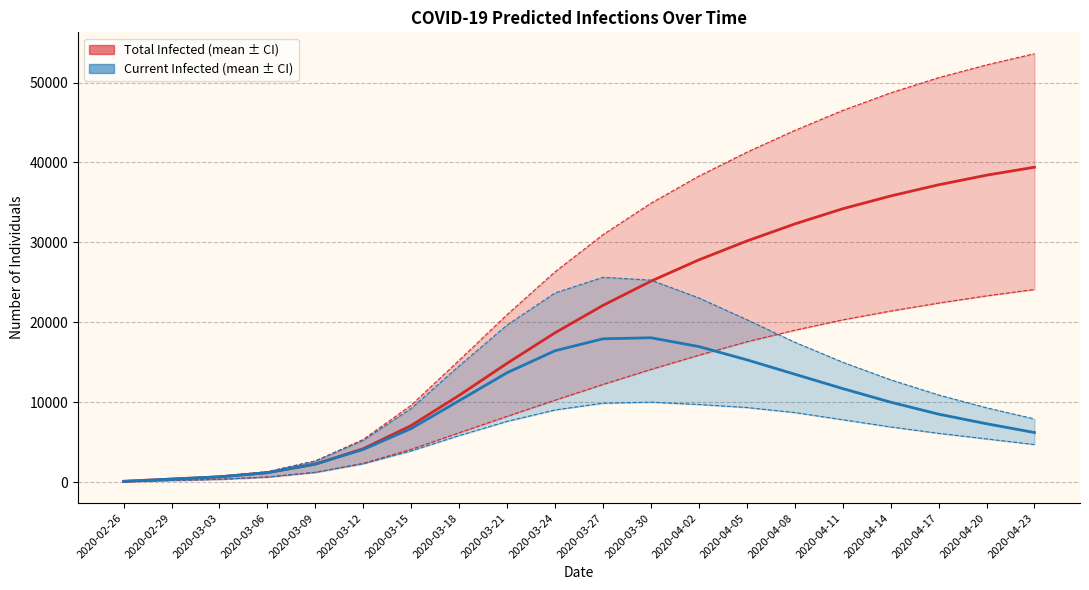

The value of predicted_current_infected_mean at 2020-03-15 is 4073. True or false?

False